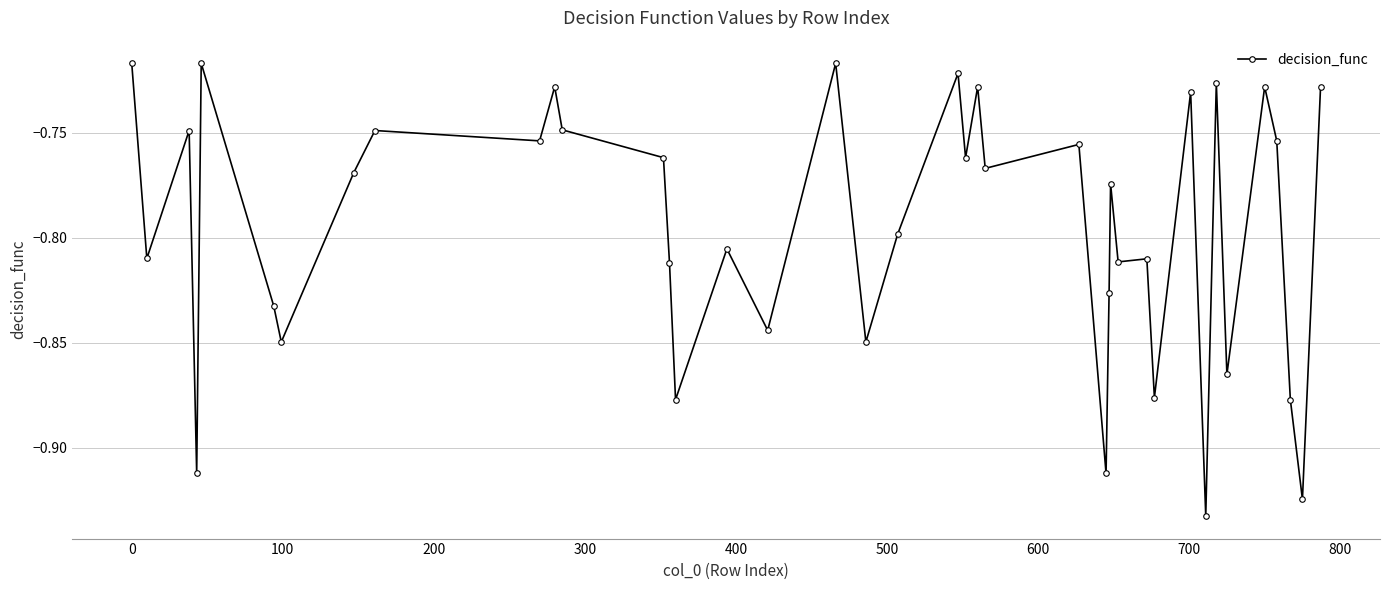

Count the number of data series in this chart.

1